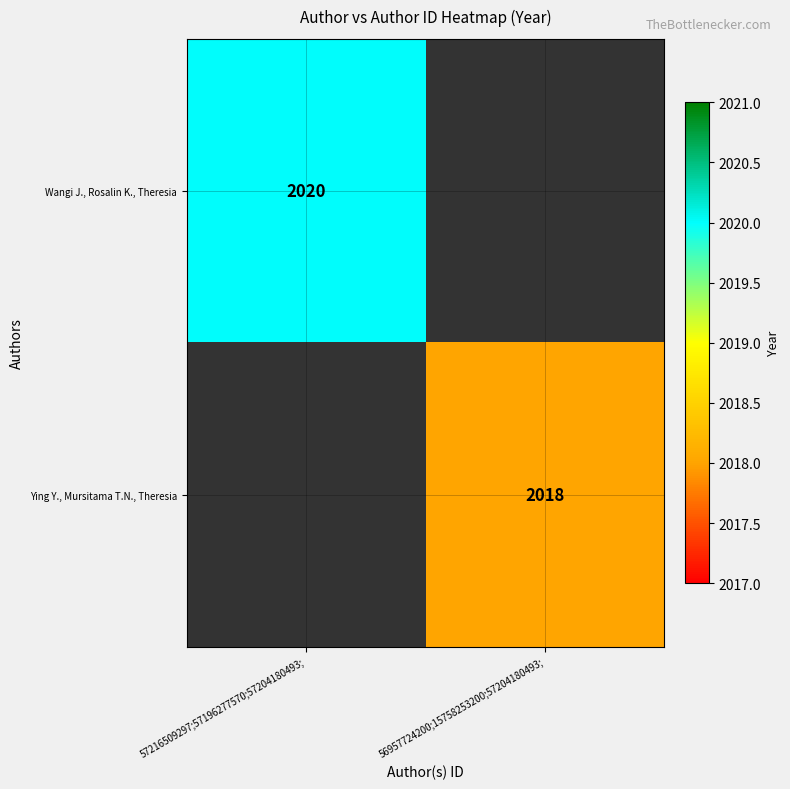

Is the value of Wangi J., Rosalin K., Theresia at 57216509297;57196277570;57204180493; greater than the value of Ying Y., Mursitama T.N., Theresia at 56957724200;15758253200;57204180493;?

Yes